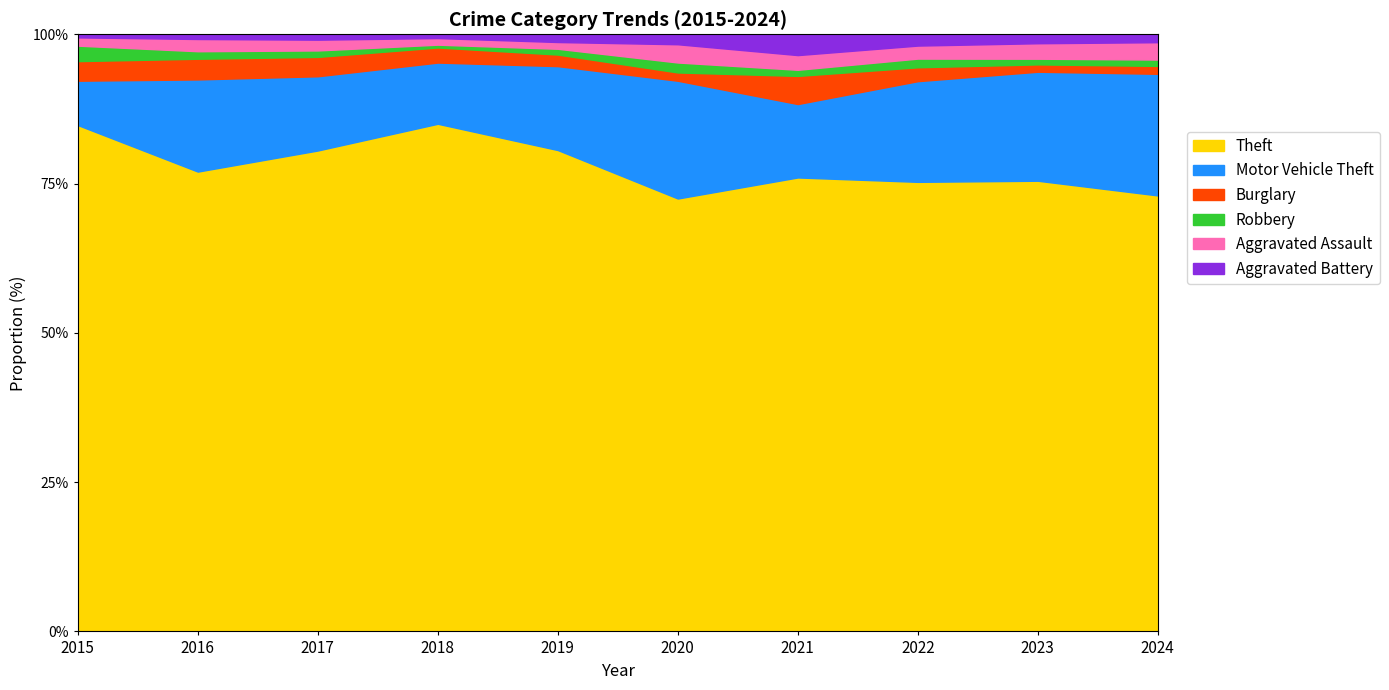

Is it true that Robbery equals 25 at 2015?

False